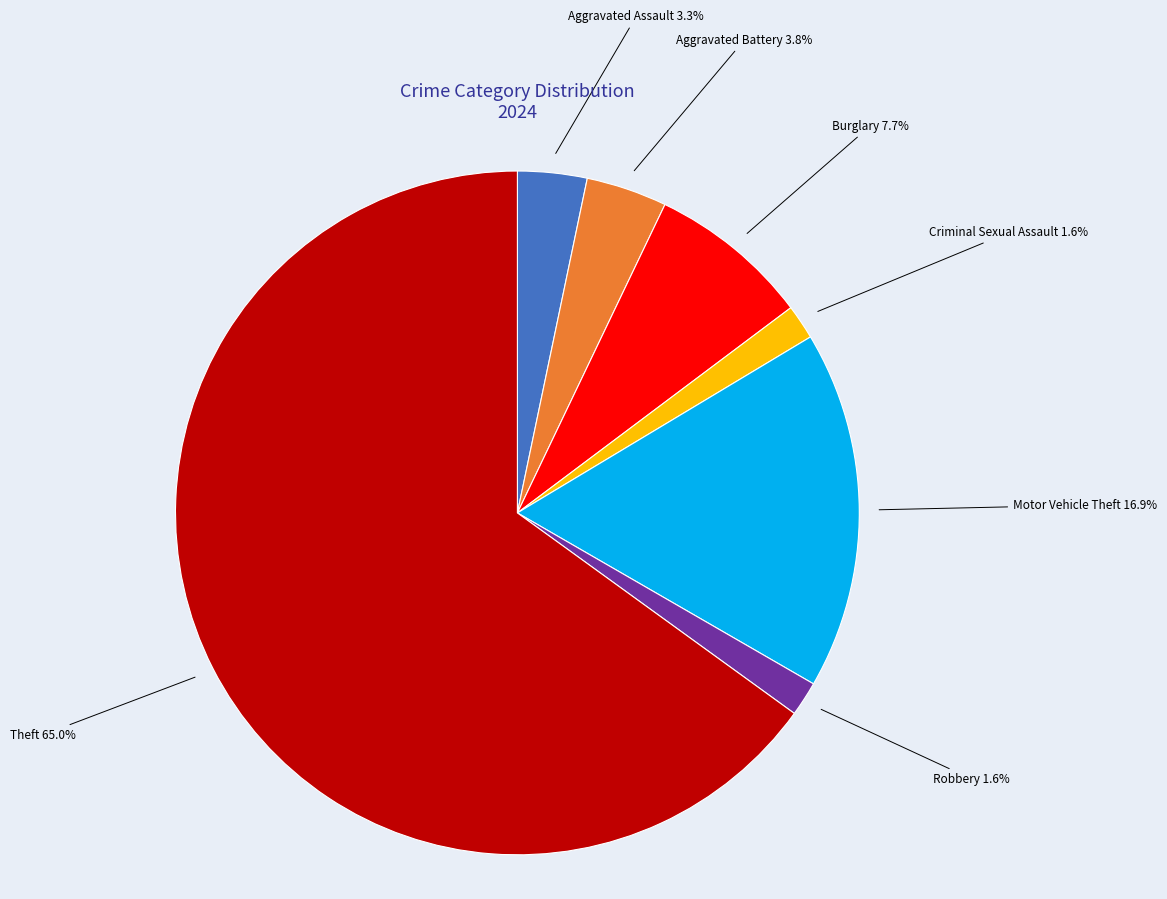

Is there any slice that represents more than half of the pie?

Yes